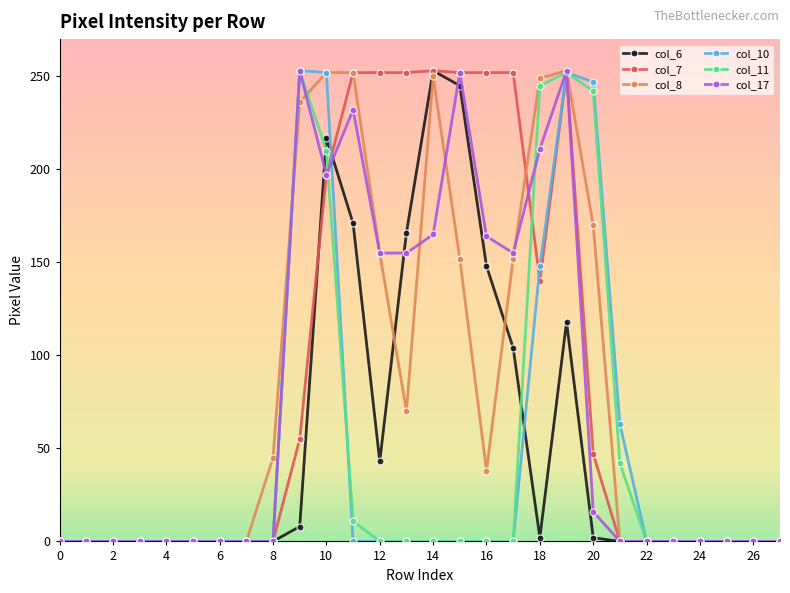

What is the difference between the maximum and minimum values in the col_11 series?

253